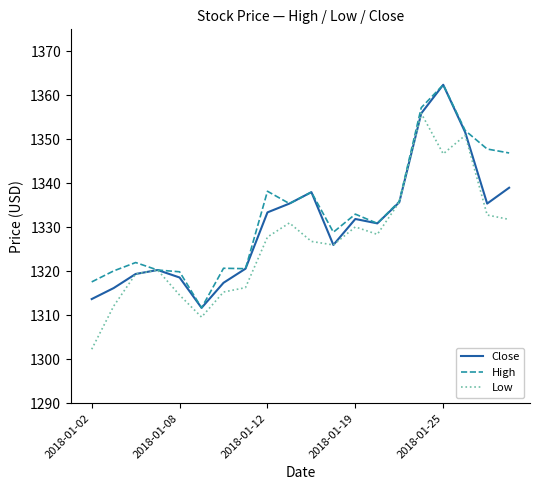

What is the minimum value for High?

1311.7